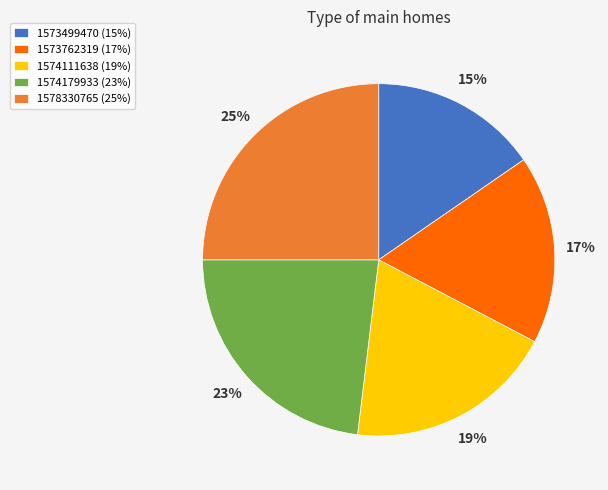

The 1573762319 slice represents 10% of the pie. True or false?

False